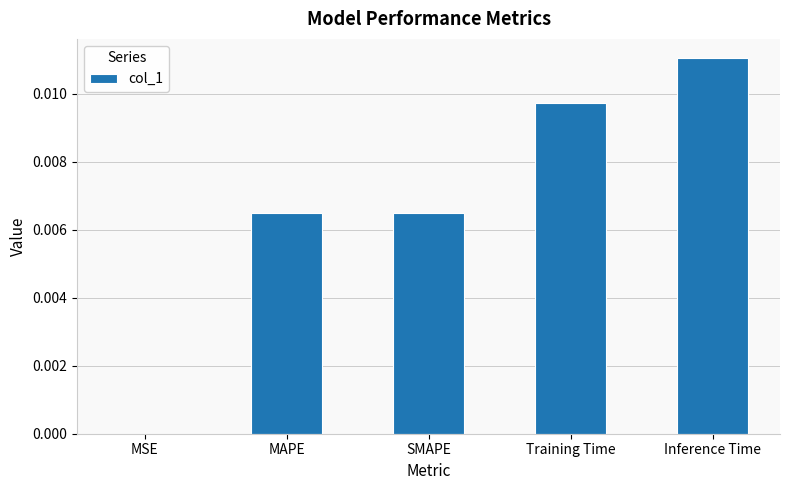

Which has a higher value, MSE or MAPE?

MAPE